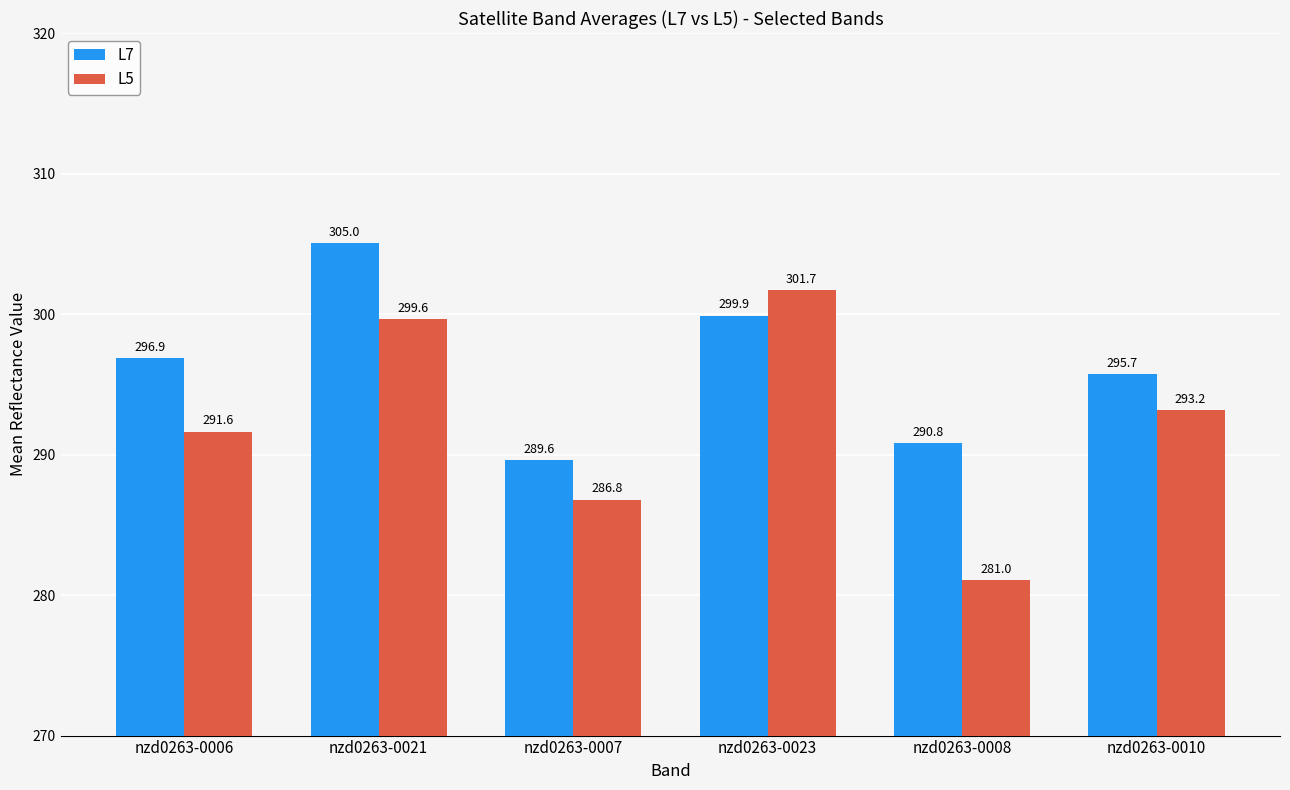

How many series are shown in this chart?

2